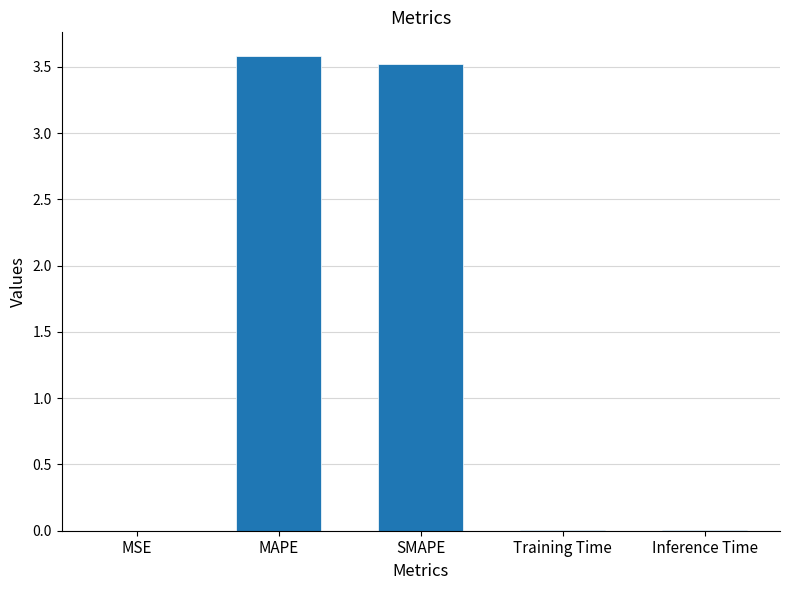

What is the maximum value shown in the chart?

3.6